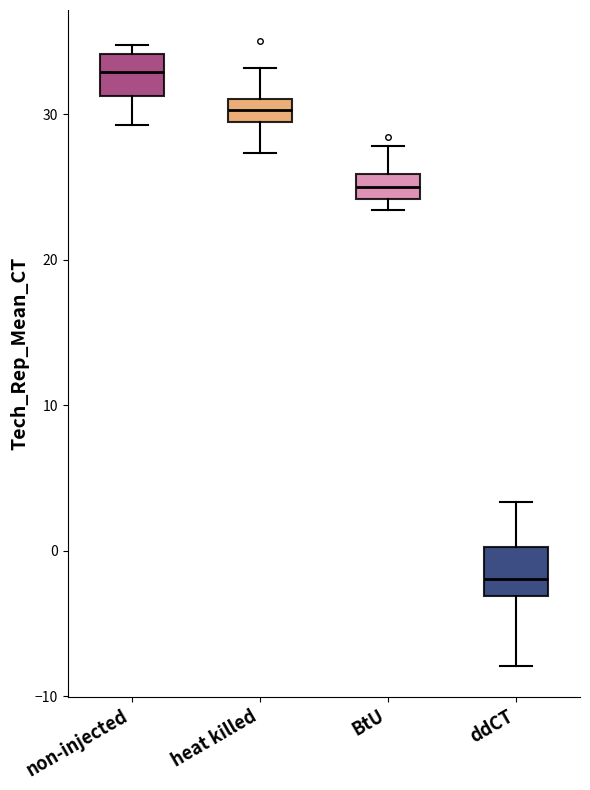

Where does the upper whisker of the box for heat killed end on the y-axis? The values are not printed on the chart, so give them approximately, as read against the axis.

33